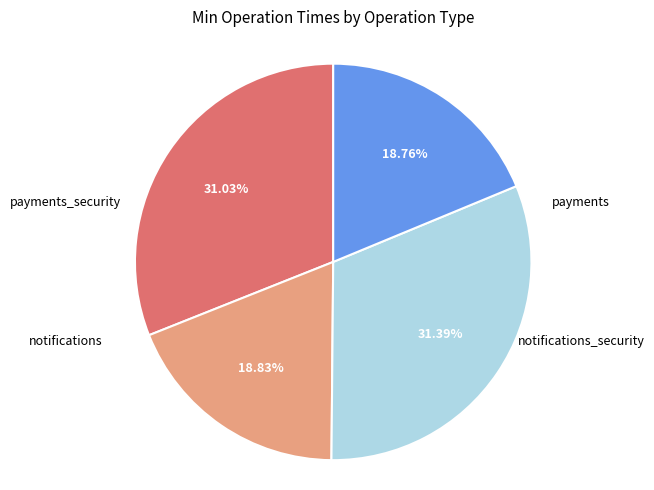

How many segments does this pie chart have?

4